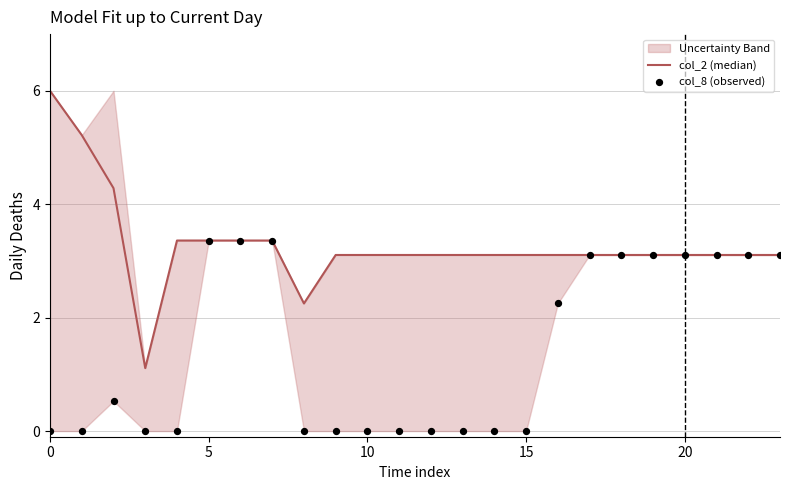

Which series has the largest total across all categories?

col_2 (median)